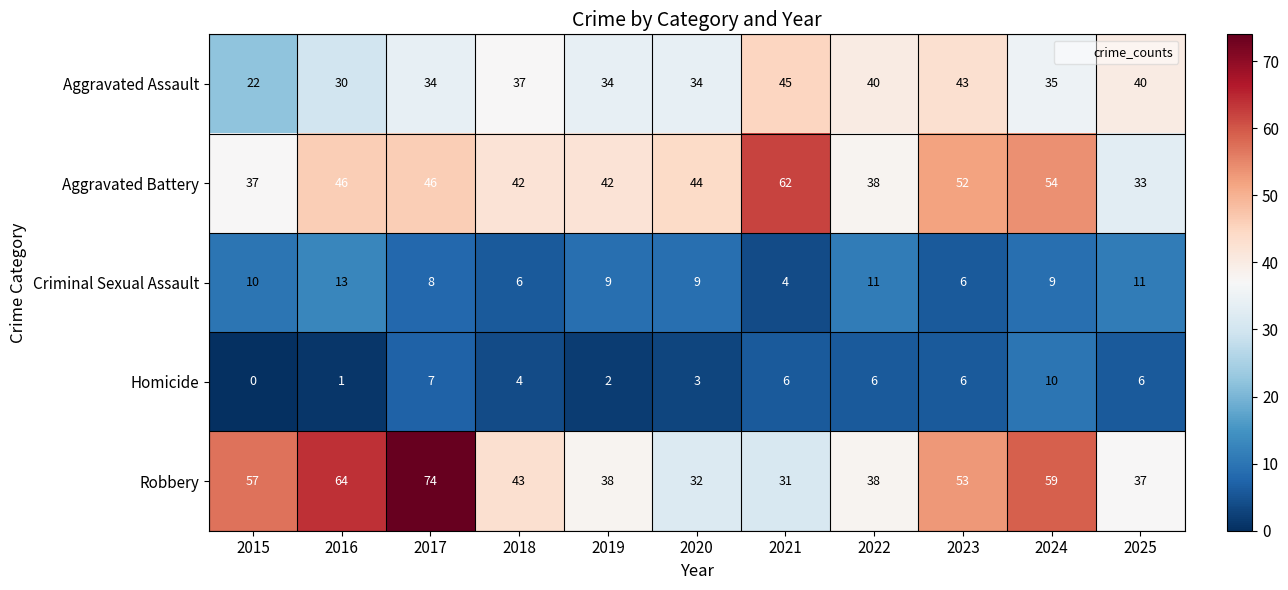

Rank the series by their maximum value, from highest to lowest.

Robbery, Aggravated Battery, Aggravated Assault, Criminal Sexual Assault, Homicide